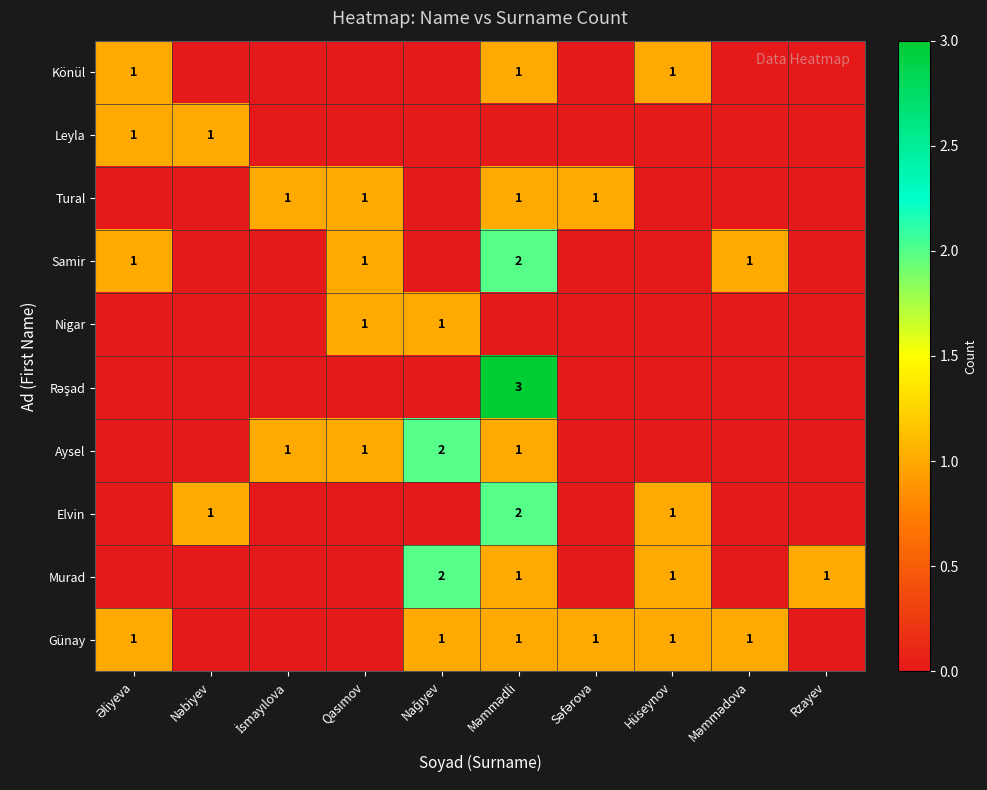

Is it true that Murad equals 0 at Hüseynov?

False